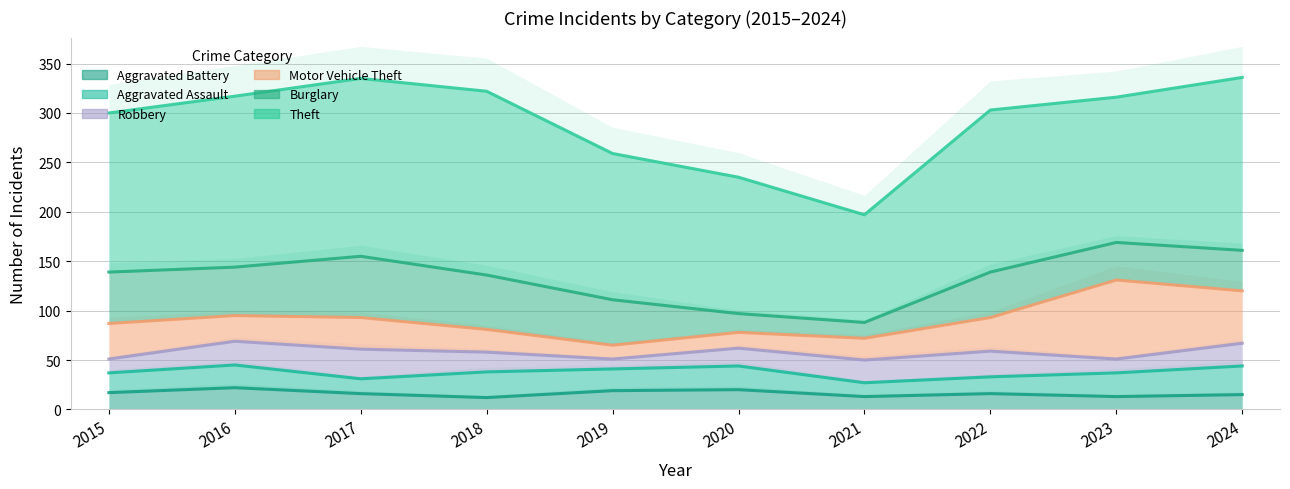

True or false: Aggravated Assault has more than 2 interior local peaks.

True